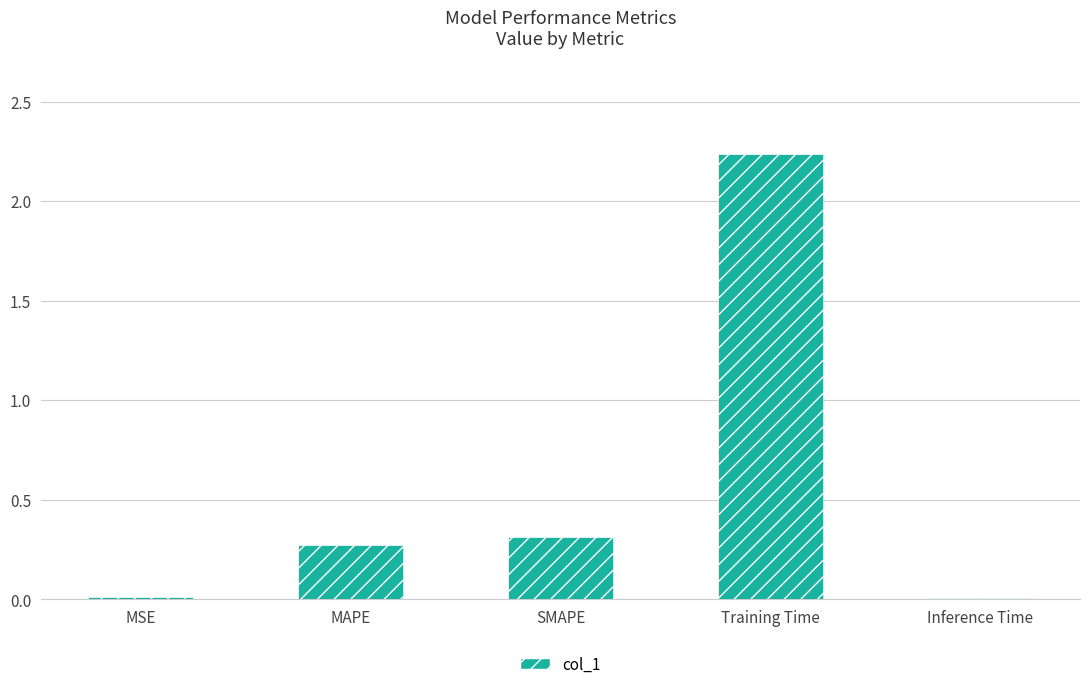

Does the chart contain stacked bars?

No